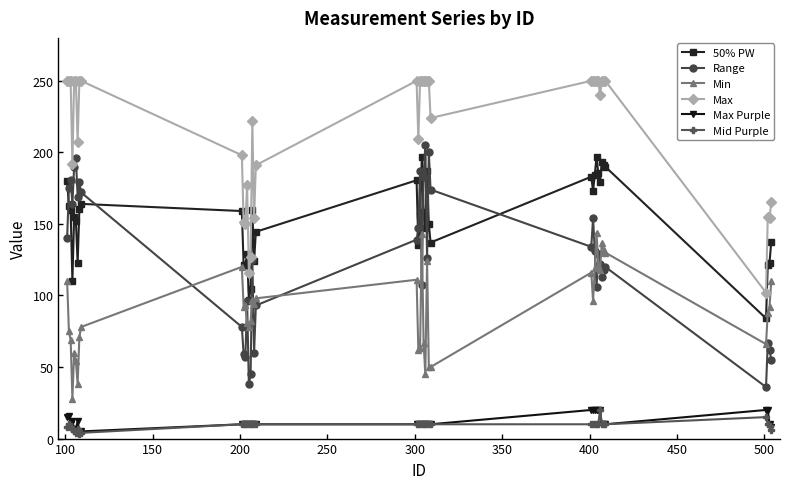

True or false: Max and Mid Purple cross at least once.

False